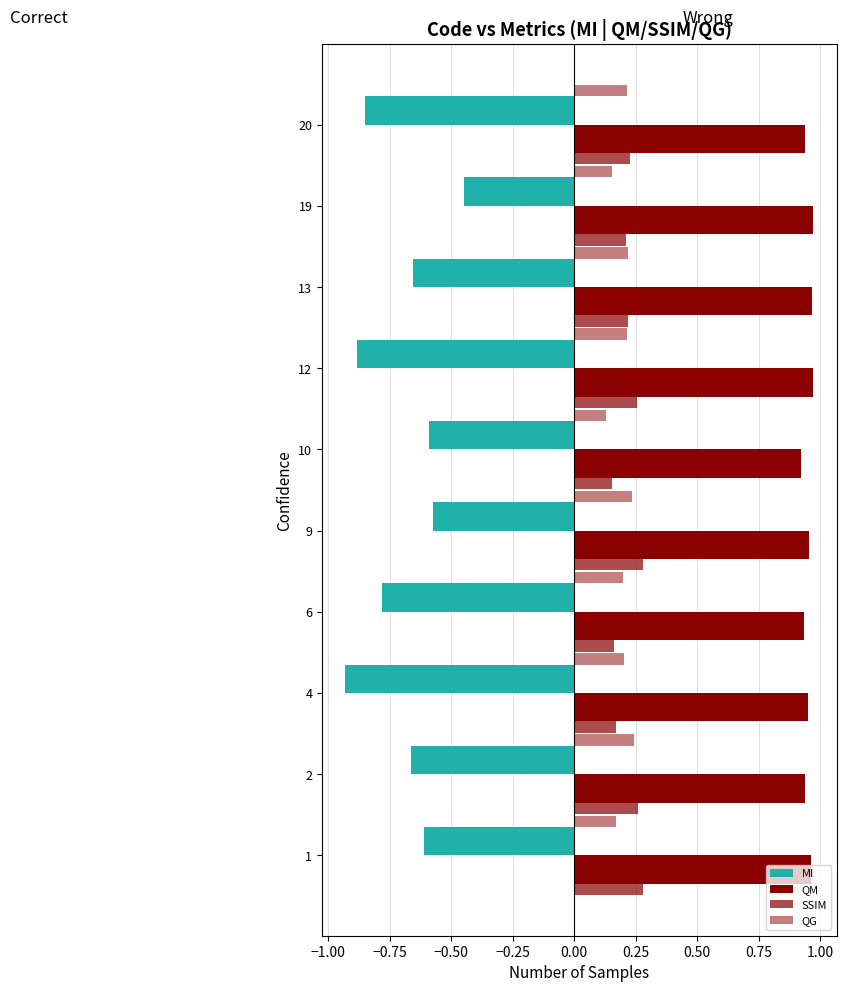

List the series in order of their peak value, lowest first.

MI, QG, SSIM, QM